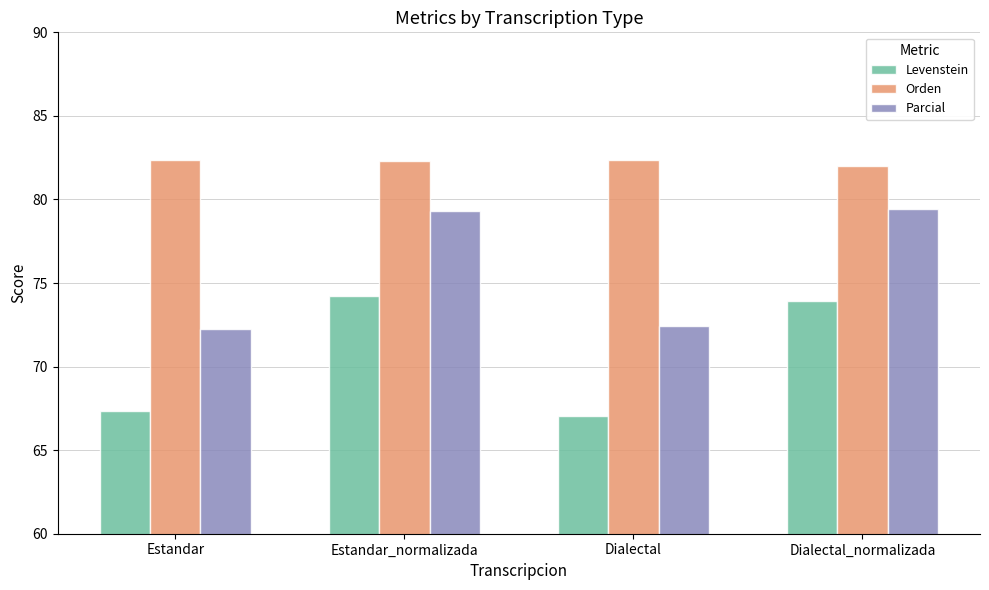

Rank the series by their average value, from lowest to highest.

Levenstein, Parcial, Orden